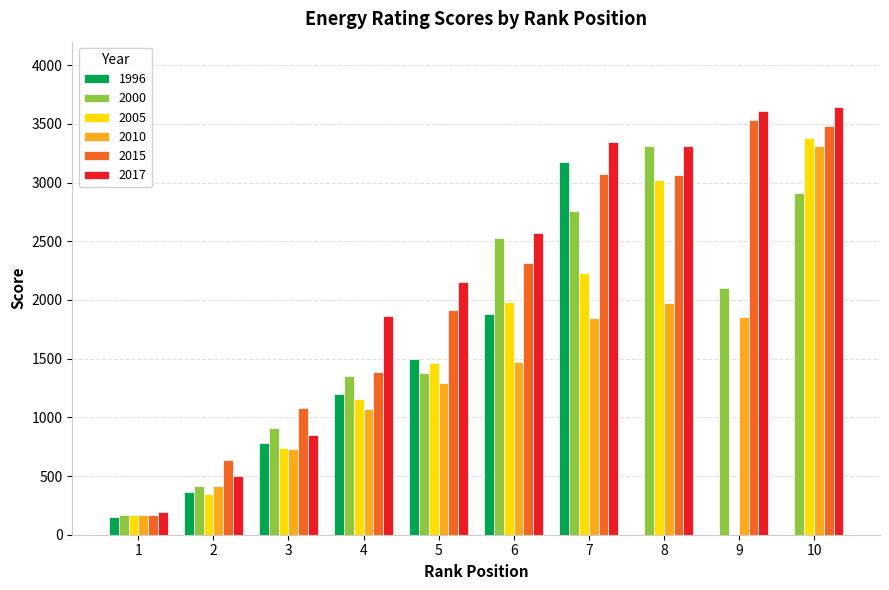

Are the bars grouped side by side (vs. stacked)?

Yes